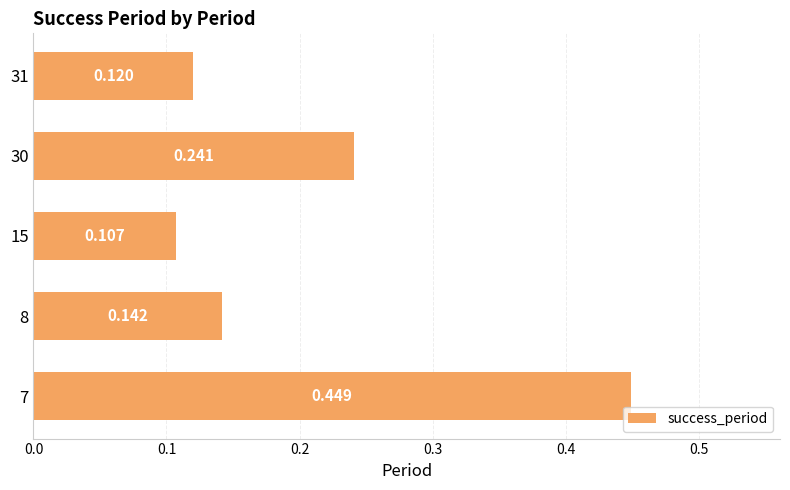

What is the smallest value displayed?

0.1